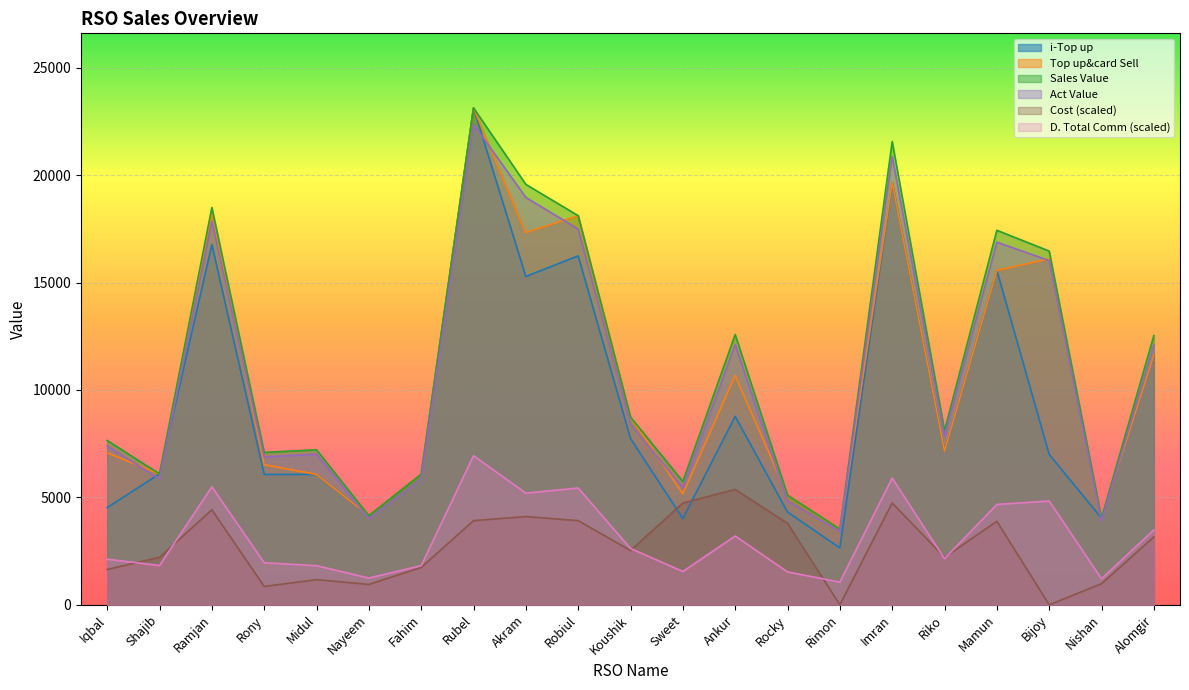

At Nishan, list the series in order from smallest to largest.

Cost, D. Total Comm, Act Value, i-Top up, Top up&card Sell, Sales Value